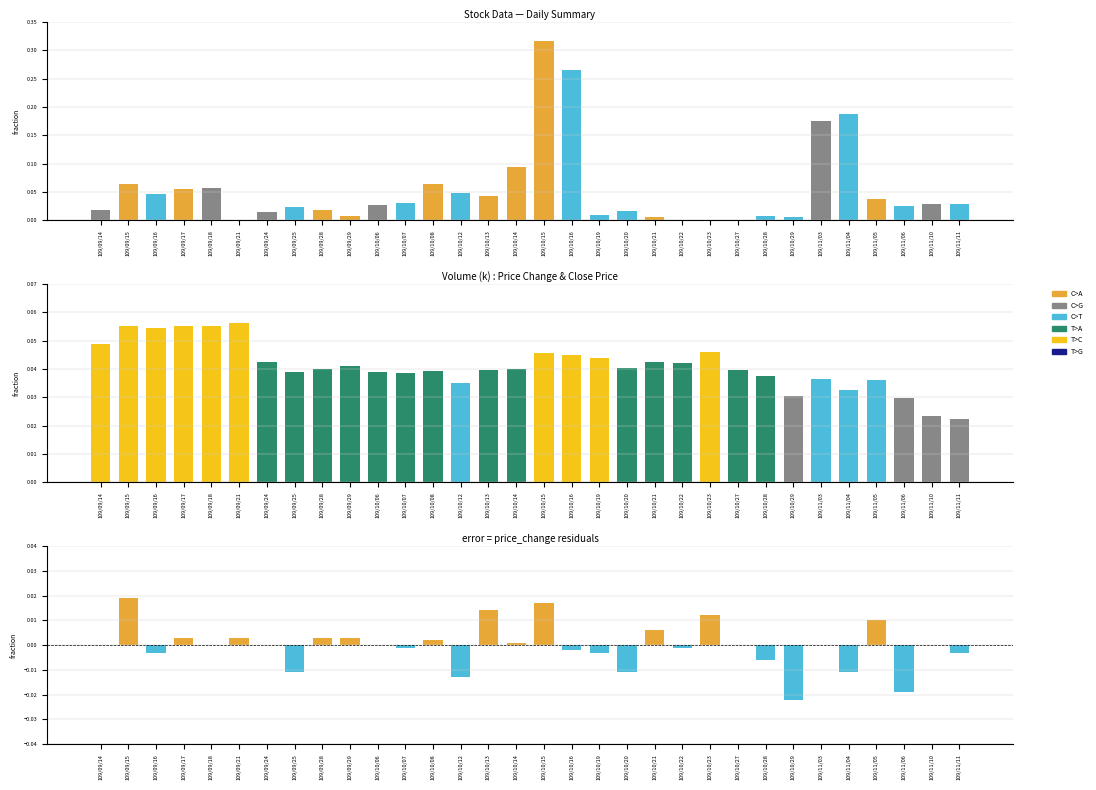

Which category has the highest value in the col_7 (close) series?

109/09/21